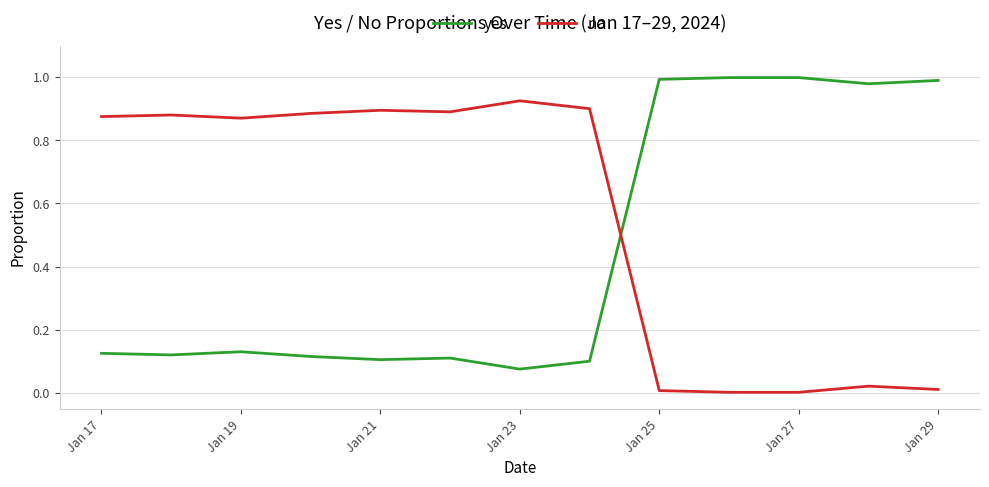

How many intersections are there between no and yes?

1